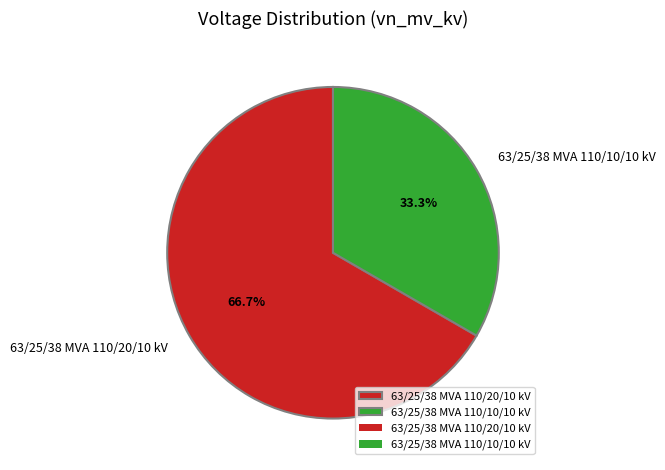

Count the number of slices in the pie.

2